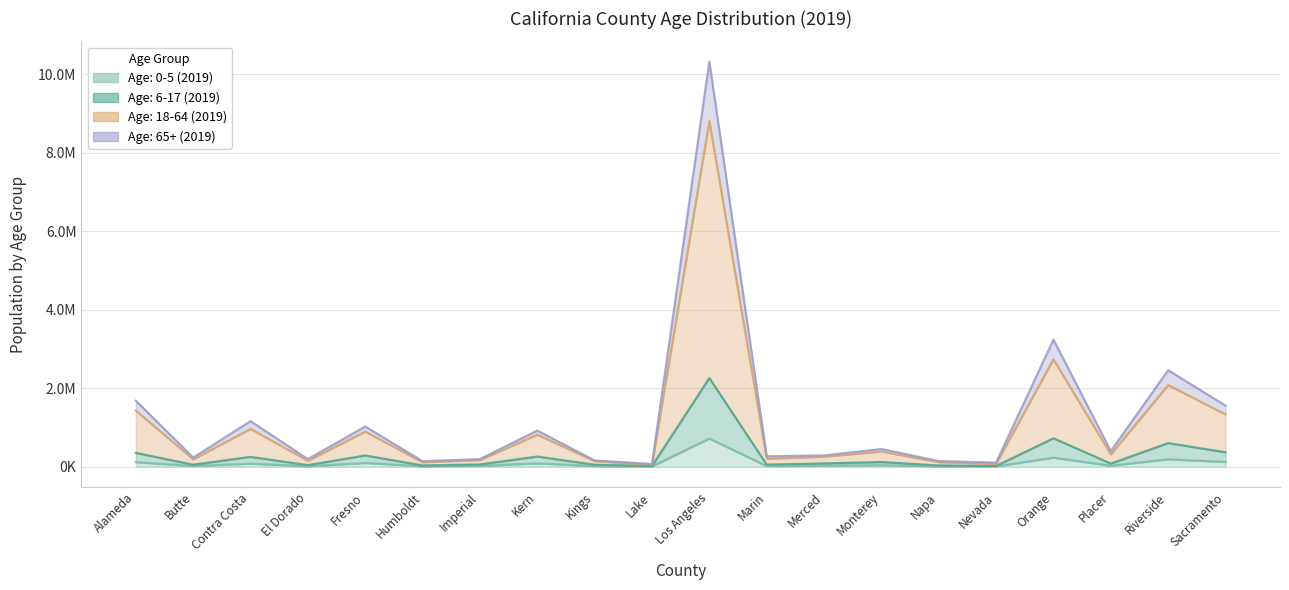

Where is Age: 65+ (2019) nearest to the value 4427911?

Orange